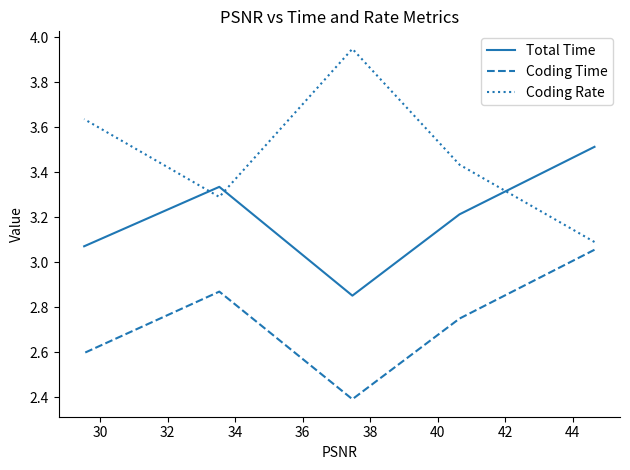

True or false: Coding Time and Coding Rate cross at least once.

False